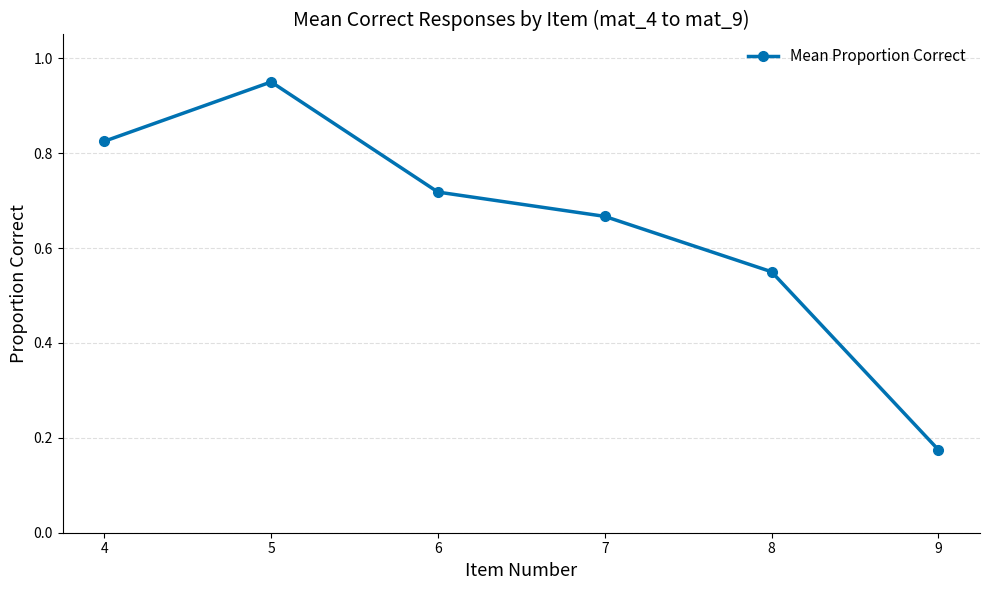

At which category does the data reach its first local peak?

5